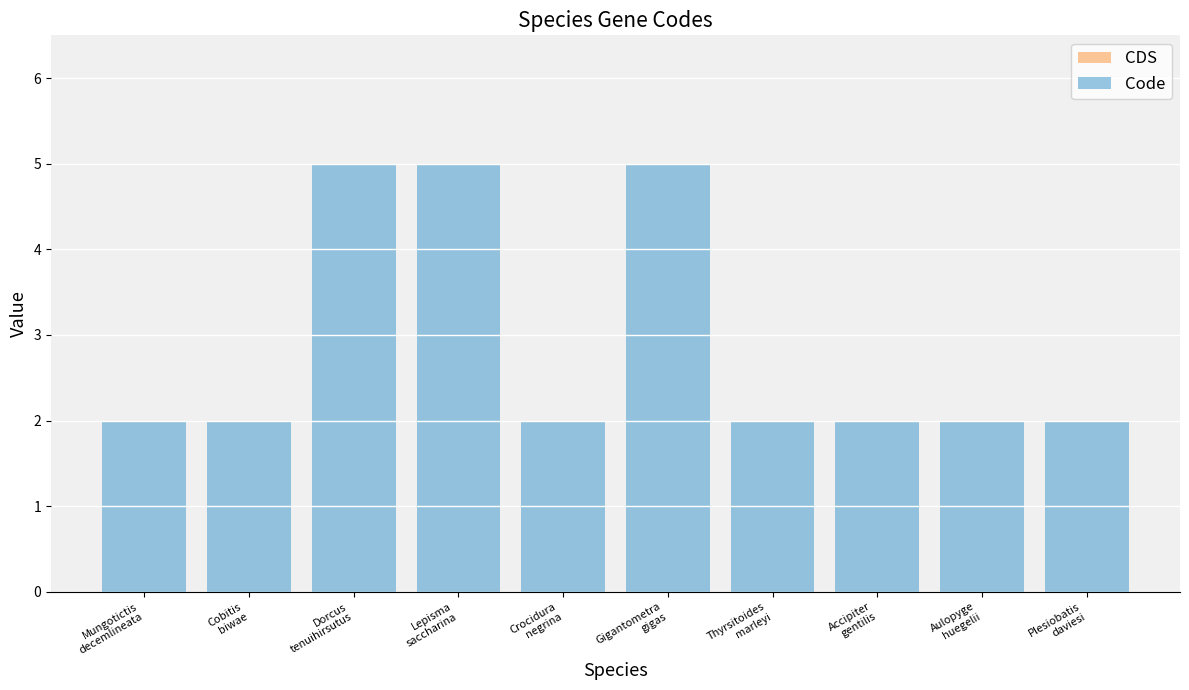

What is the value of the 4th bar from the left?

5